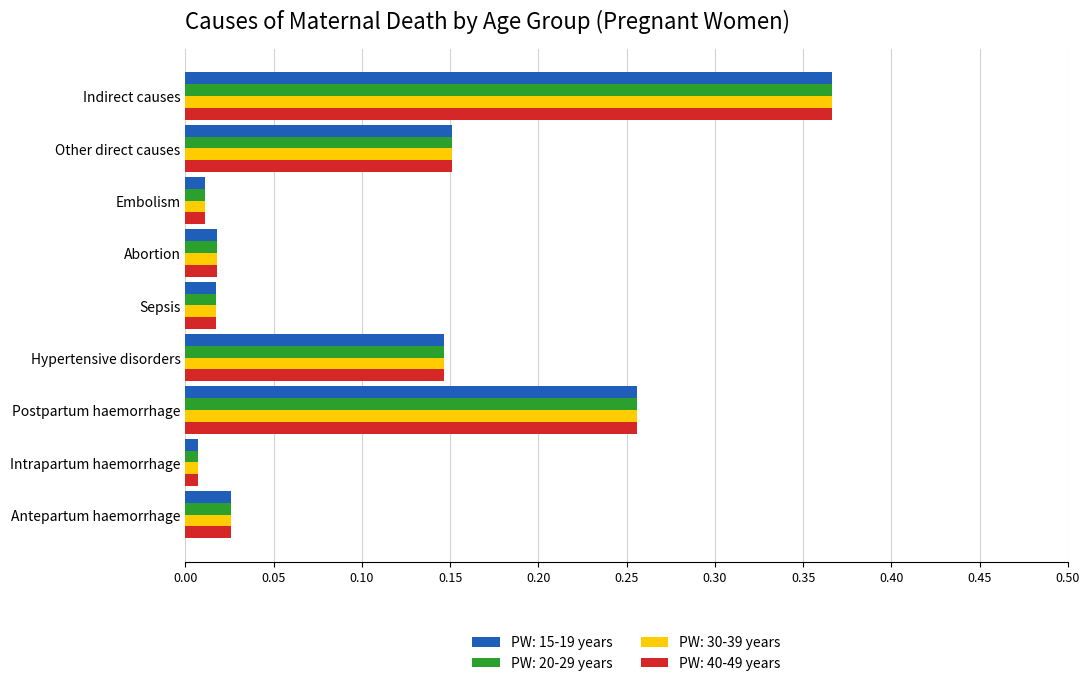

Where is PW: 30-39 years nearest to the value 0?

Intrapartum haemorrhage